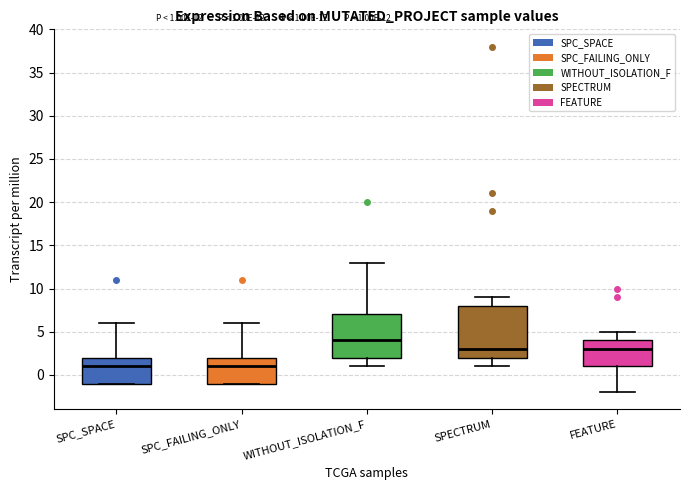

Which box is the tallest, from its lower edge to its upper edge?

SPECTRUM